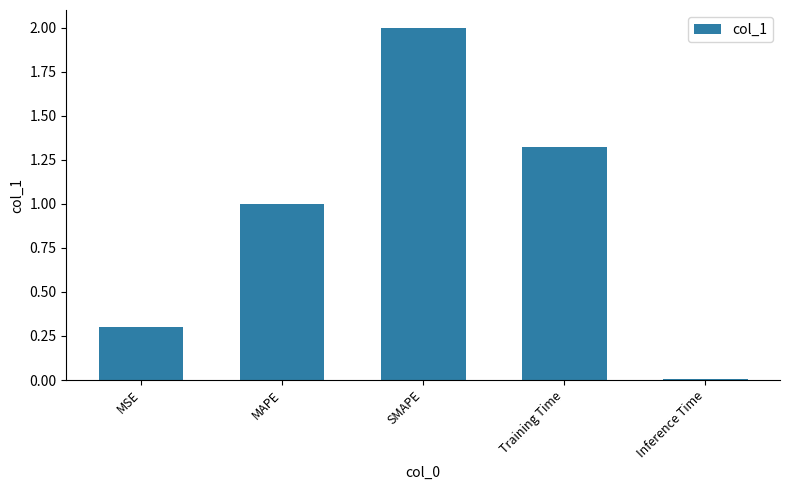

What position from the right is Inference Time?

1